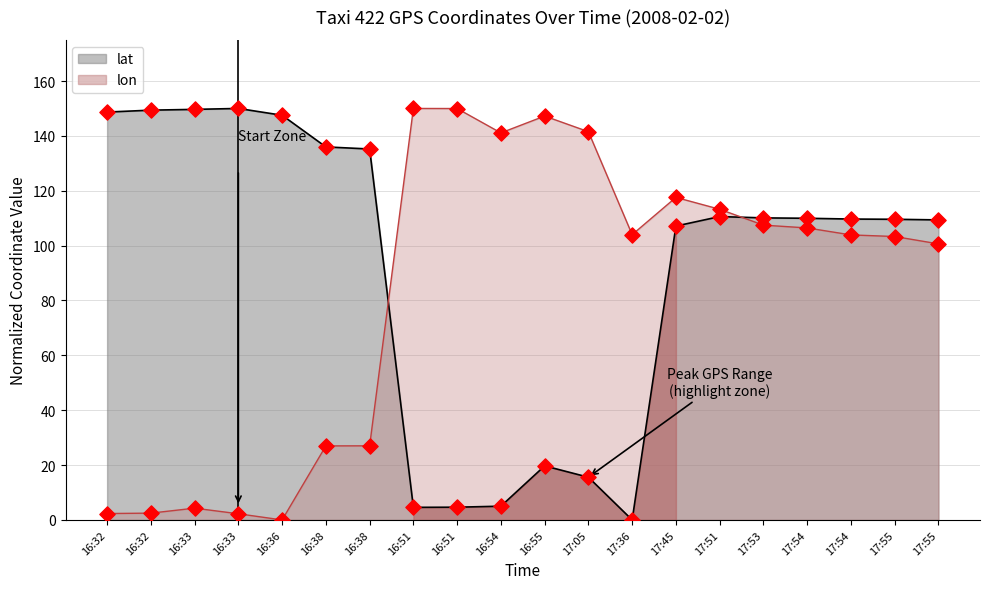

What is the total value across all series at 16:32?

151.0